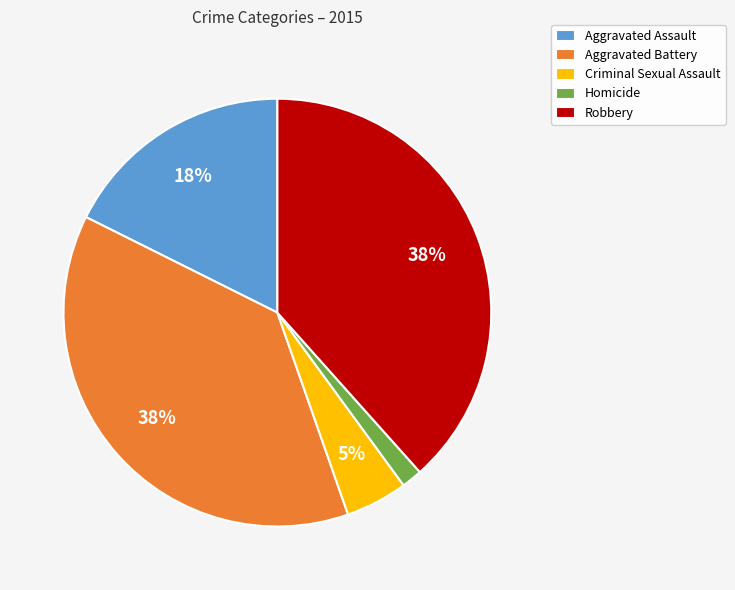

What percentage is the Robbery slice, to the nearest percent?

38%